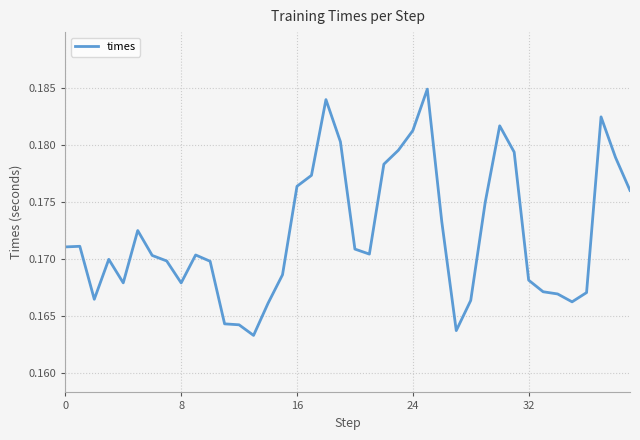

Does the chart display data point markers on the line(s)?

No